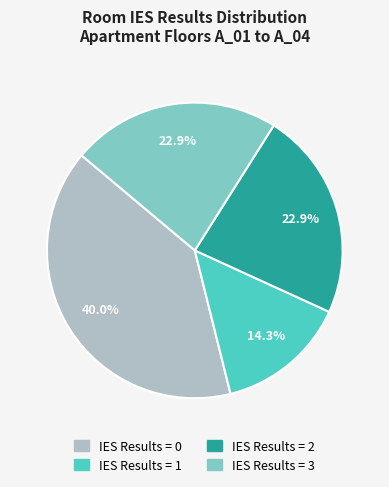

To the nearest percent, what percentage of the pie is IES Results = 1?

14%